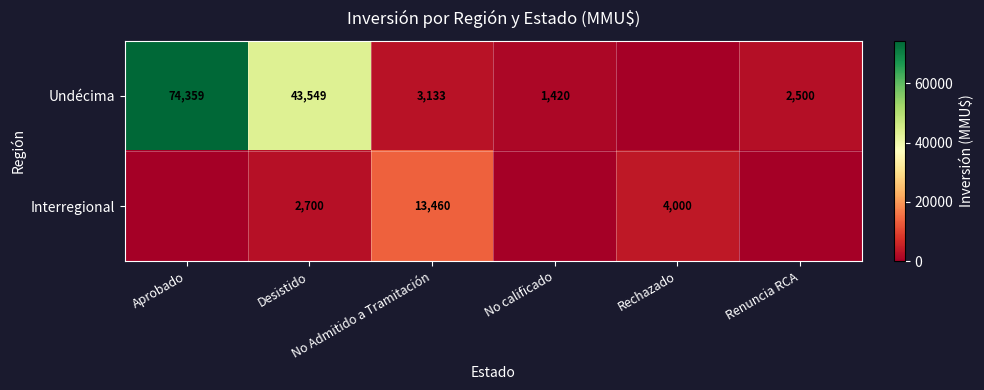

At No calificado, list the series in order from largest to smallest.

Undécima, Interregional